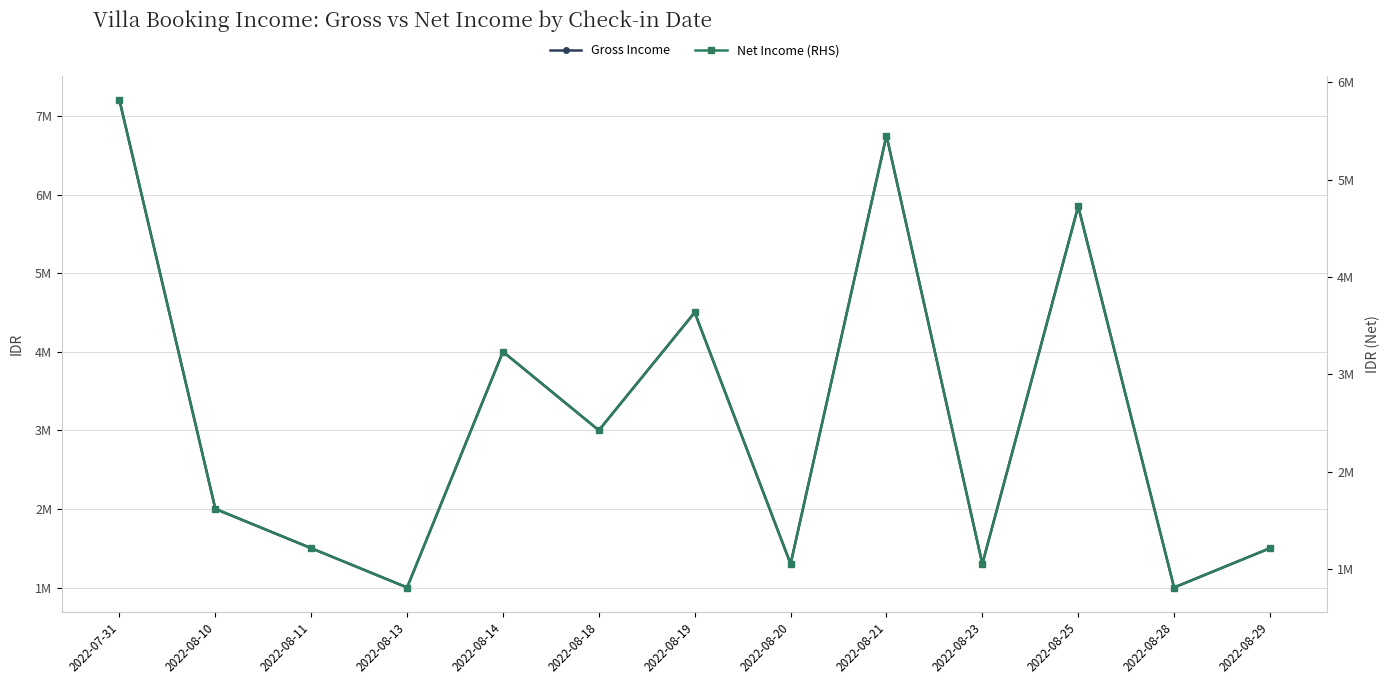

The Gross Income series shows 1300000 at 2022-08-23. True or false?

True